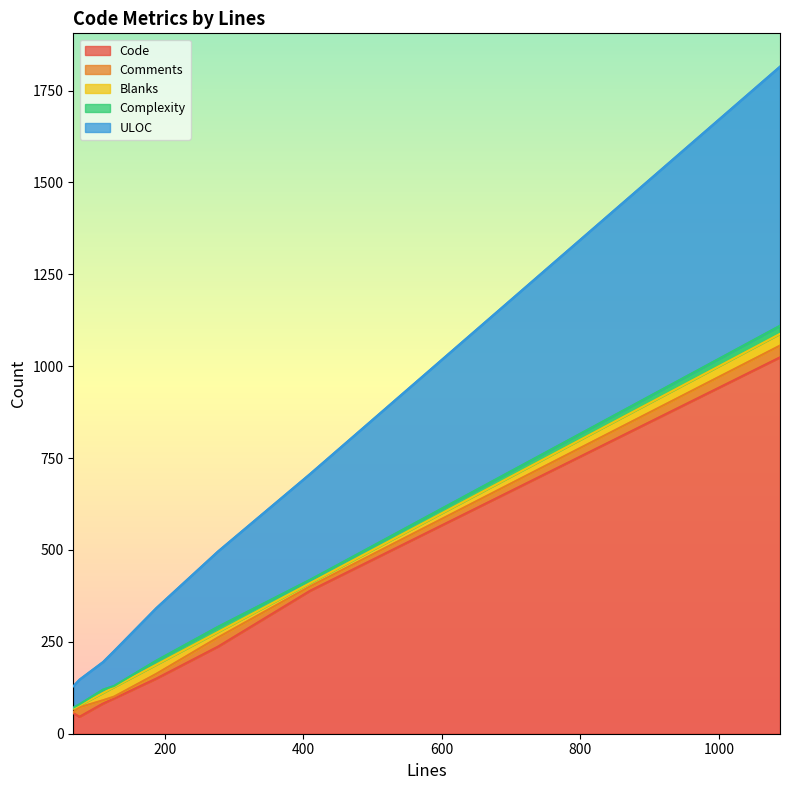

Which series ends up on top after the final intersection of ULOC and Code?

Code